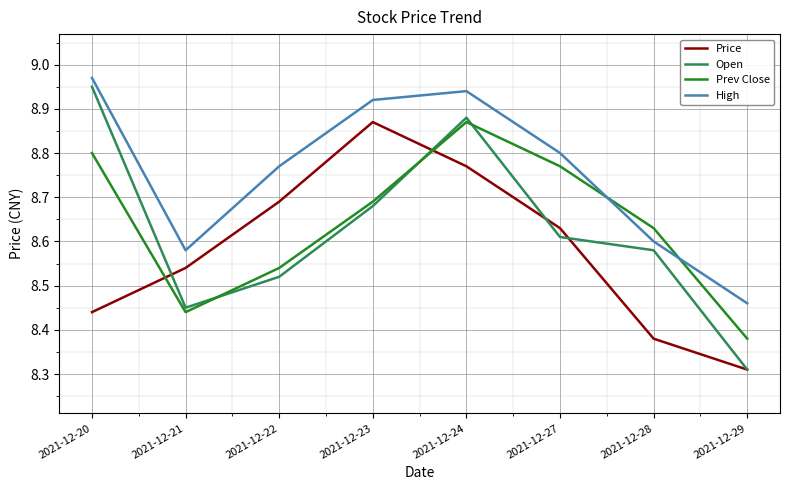

Which category has the highest value across all series?

2021-12-20